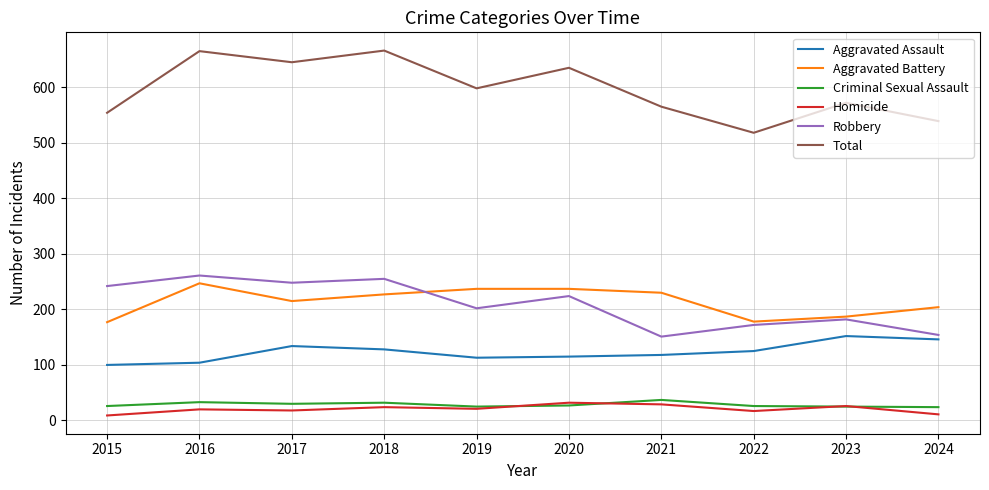

What is the sum of the Aggravated Battery values at 2018 and 2015?

404